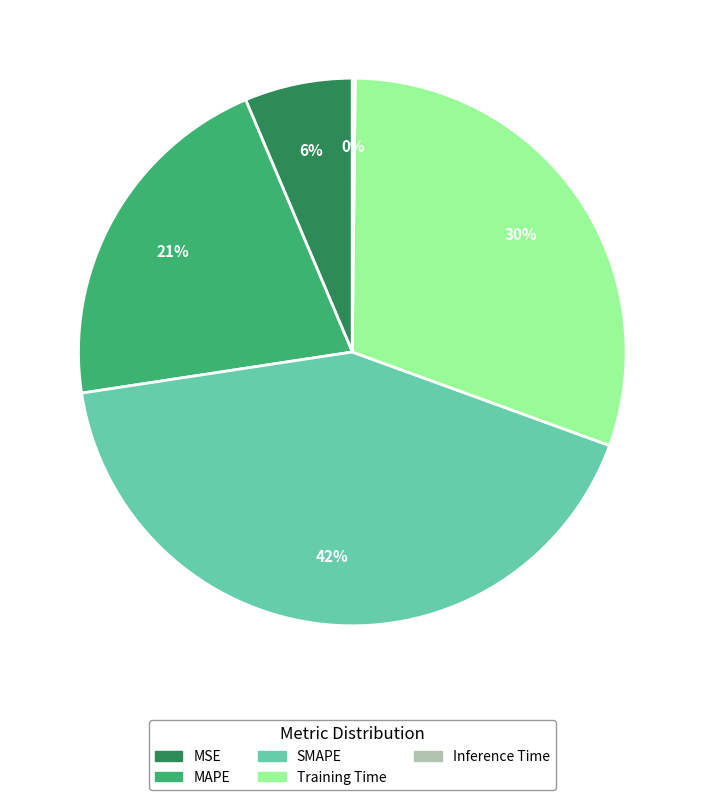

What is the largest slice in the pie chart?

SMAPE